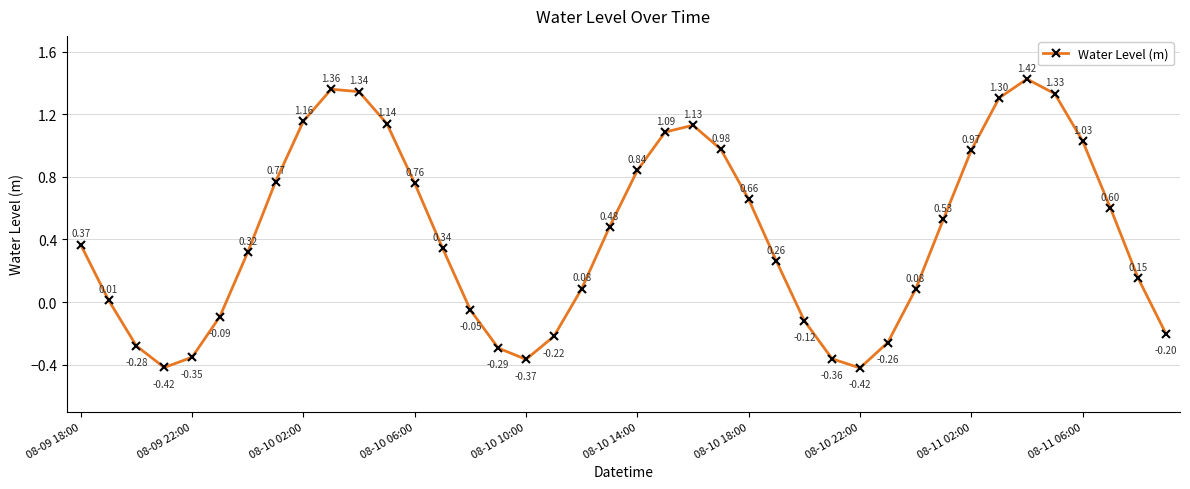

What is the difference between the maximum and second lowest values?

1.8